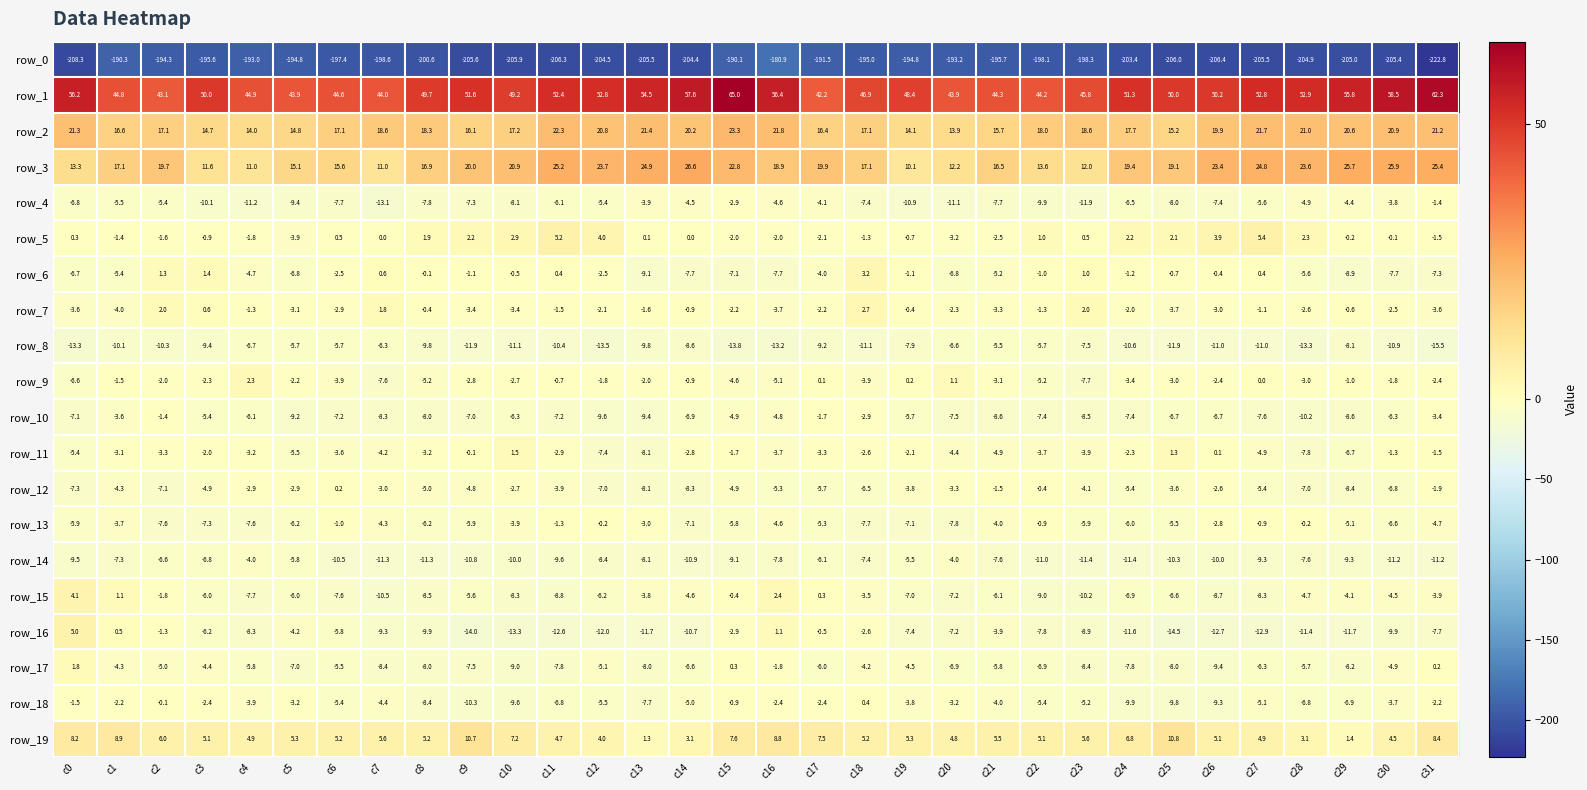

Which series changed the most between c12 and c25?

row_11